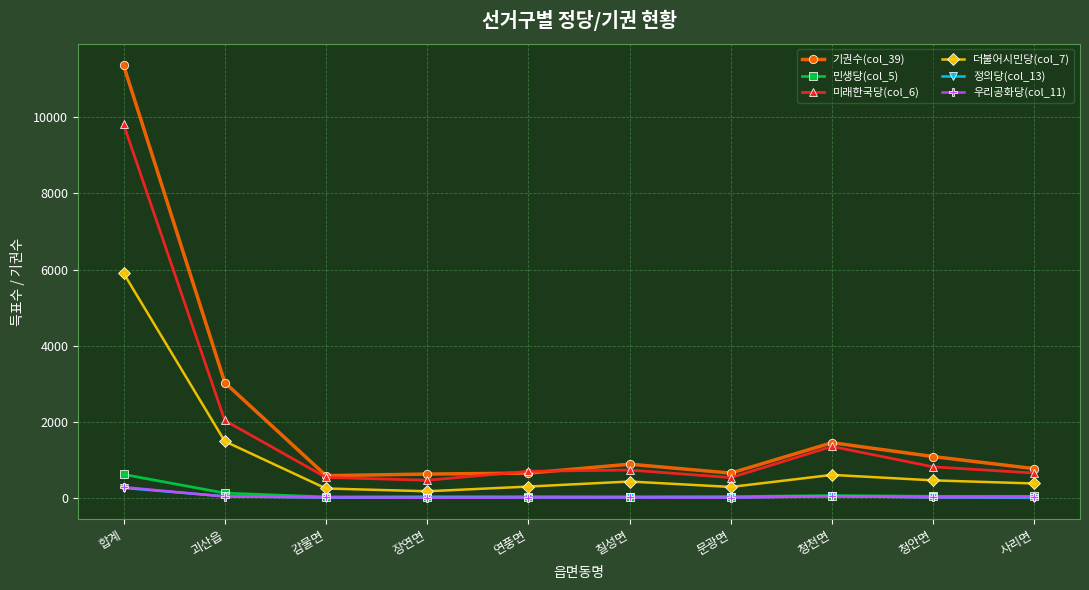

What is the difference between the maximum and minimum values in the 우리공화당(col_11) series?

282